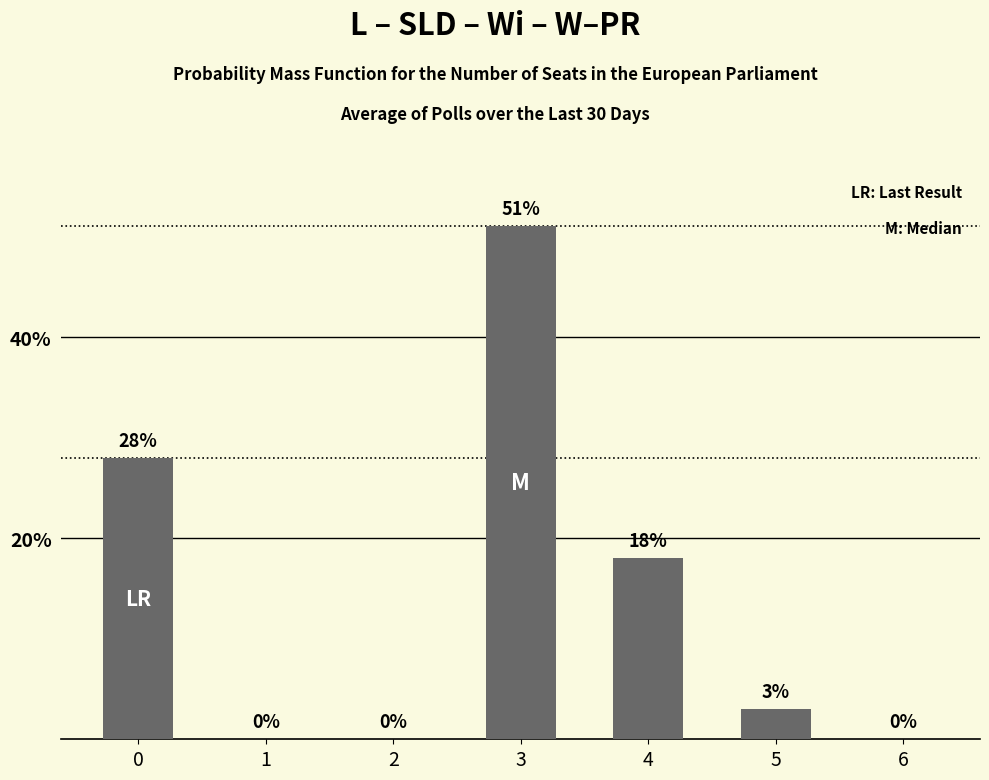

Does the chart contain any negative values?

No